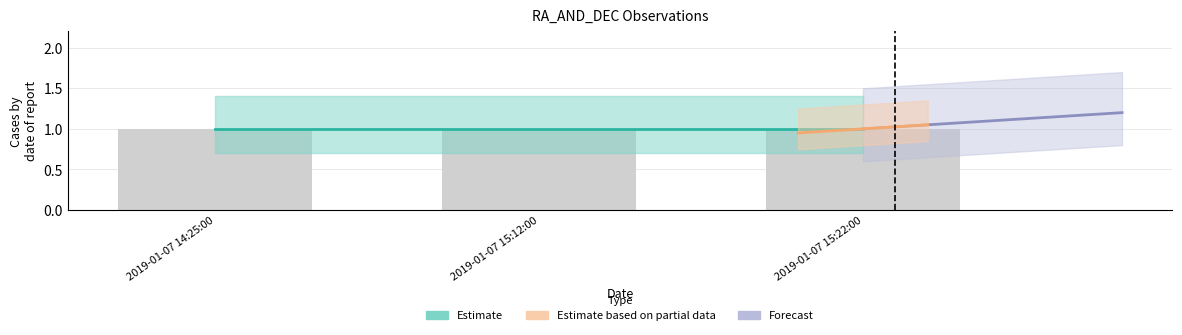

Rank the series by their maximum value, from lowest to highest.

Estimate, Estimate based on partial data, Forecast